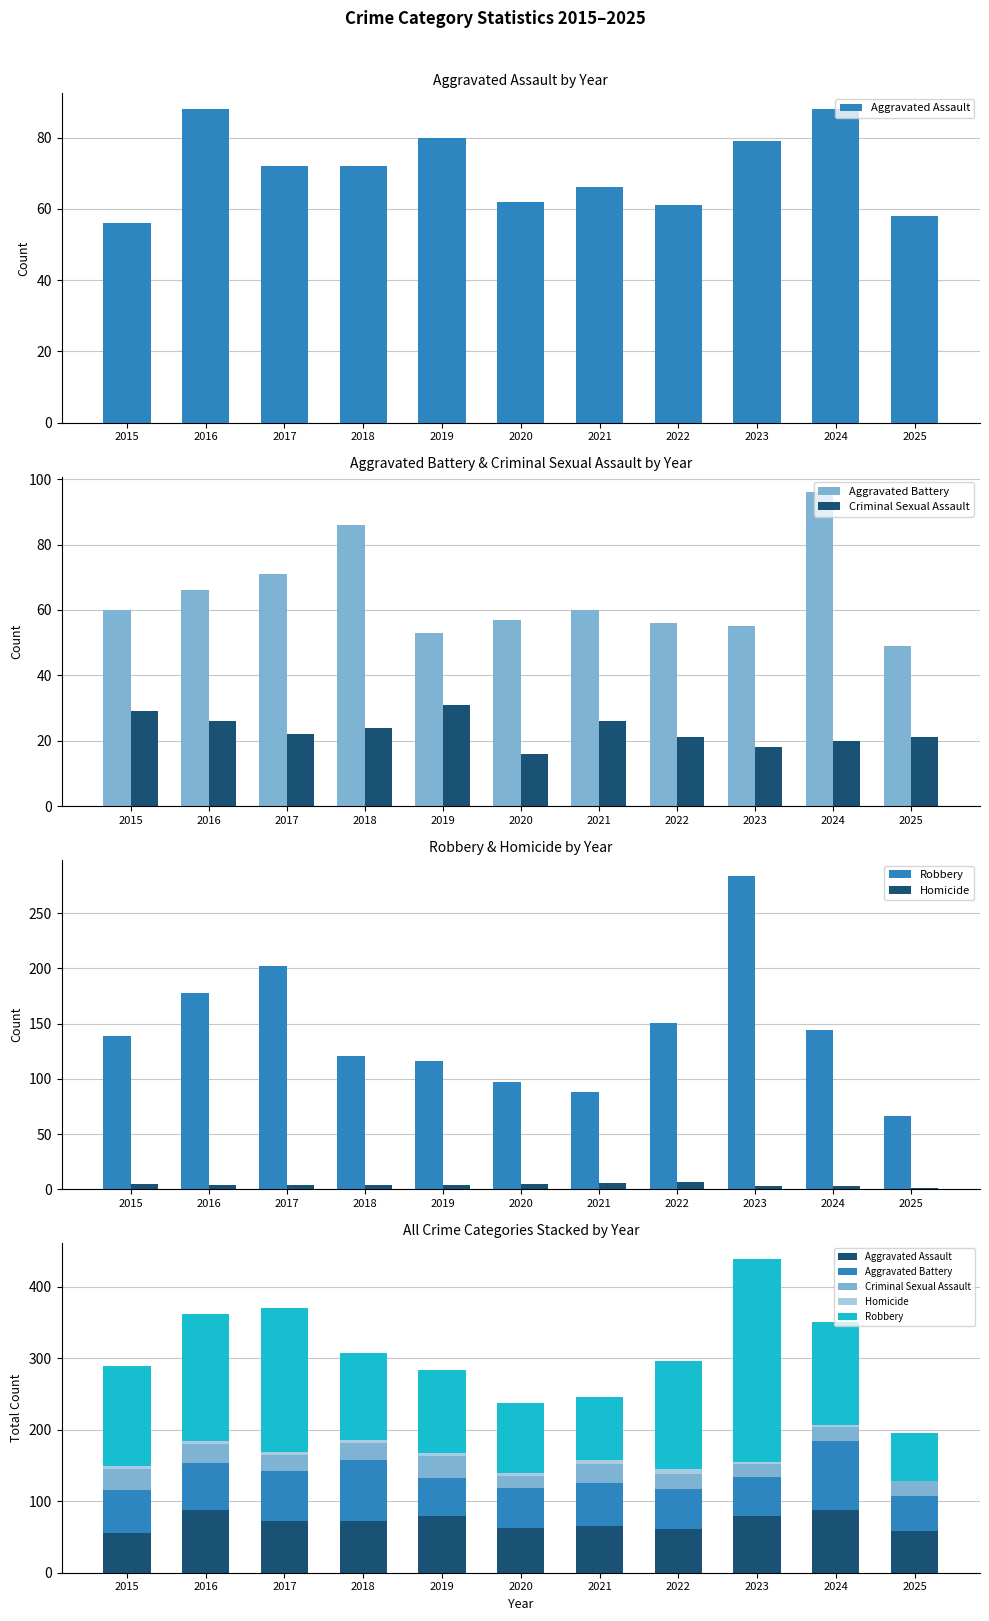

Which series has the largest range (max minus min)?

Robbery